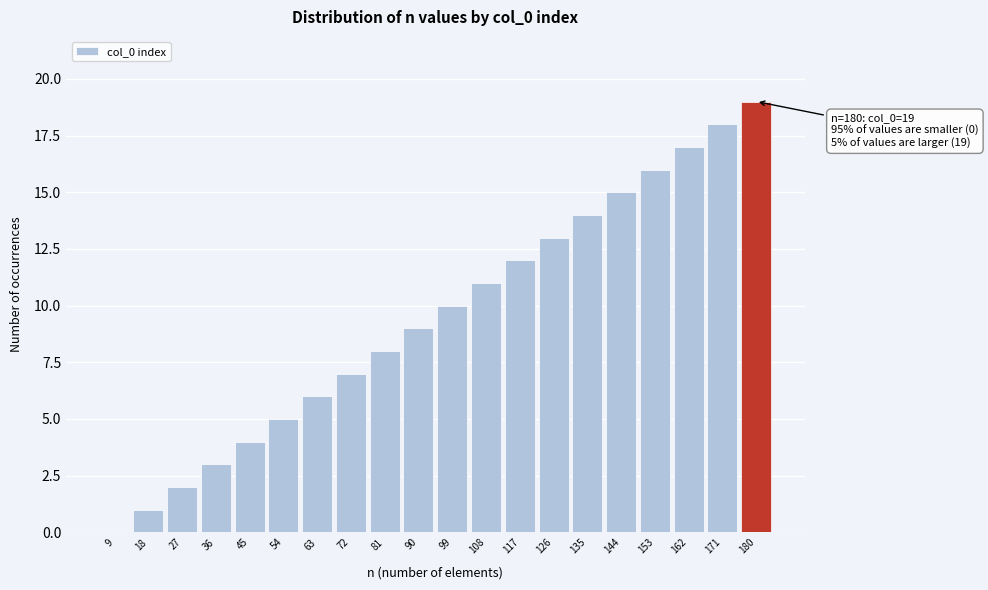

The value at 117 is 12. True or false?

True